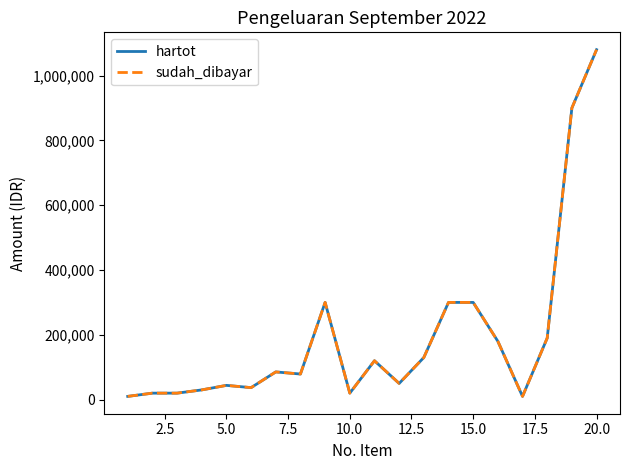

True or false: sudah_dibayar and hartot cross at least once.

False